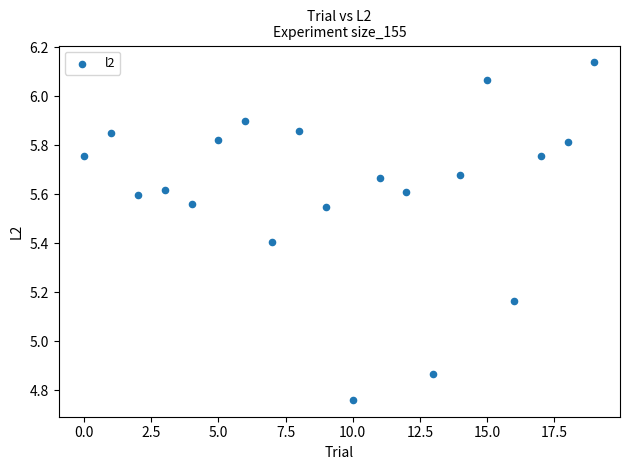

What is the range of Y values (max minus min)?

1.4